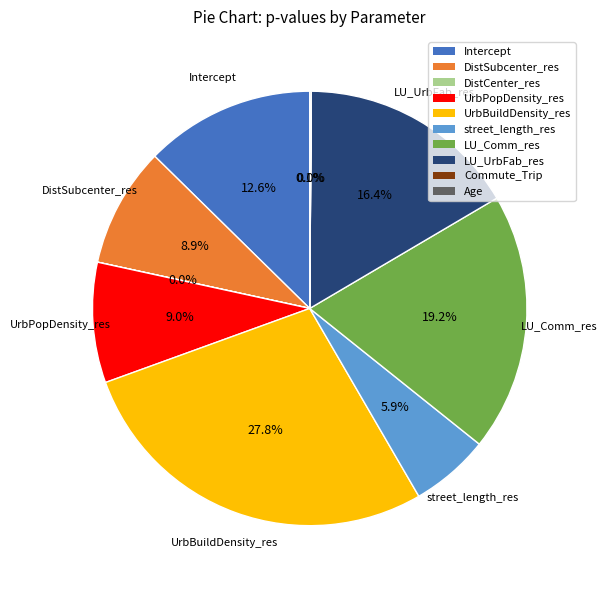

Which slice is the largest?

UrbBuildDensity_res